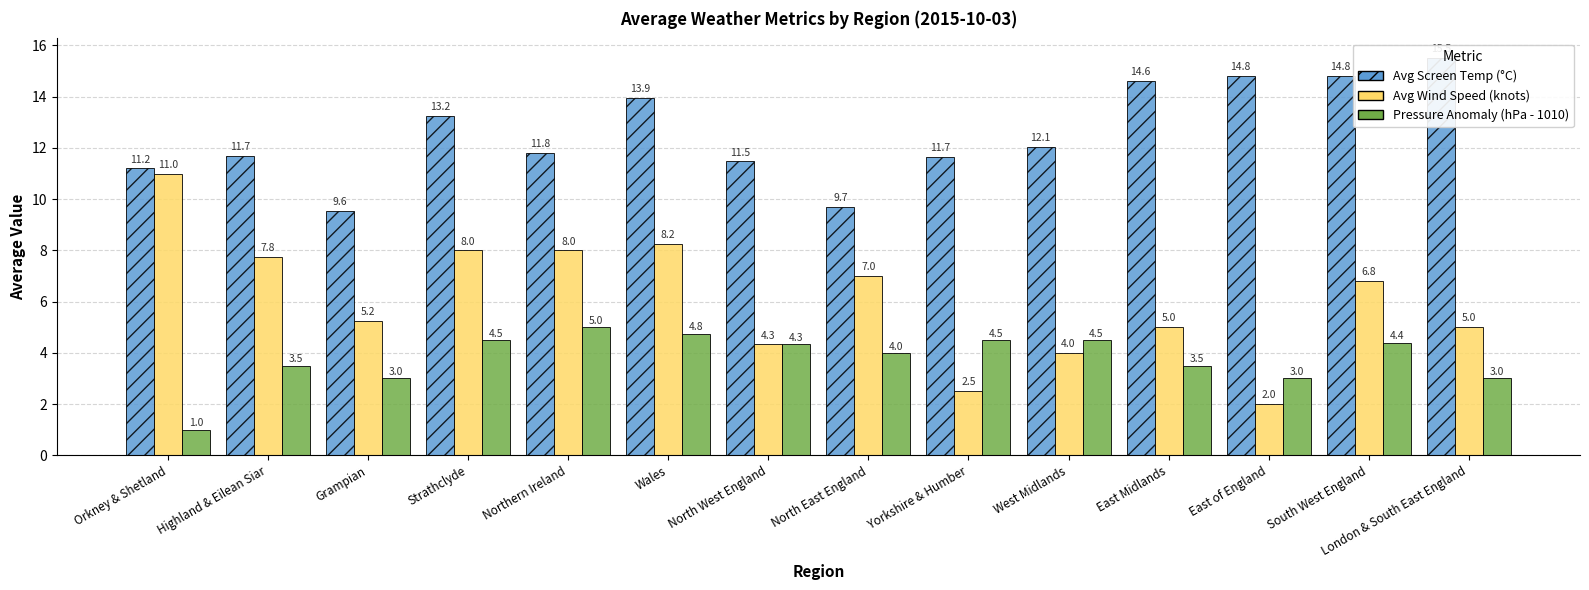

The Avg Wind Speed series shows 5.0 at London & South East England. True or false?

True